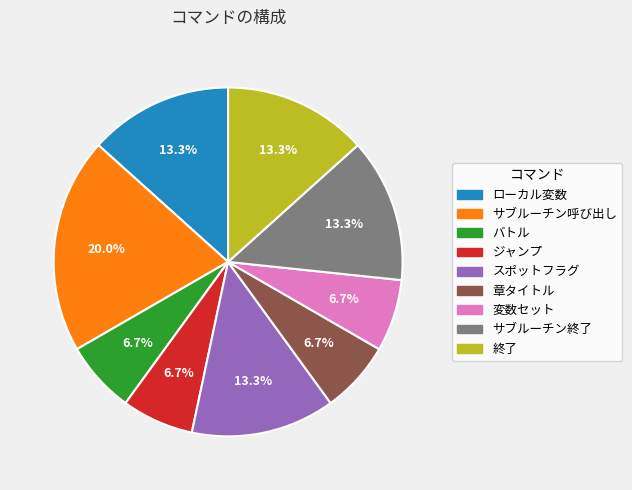

Is there a majority slice in this chart?

No